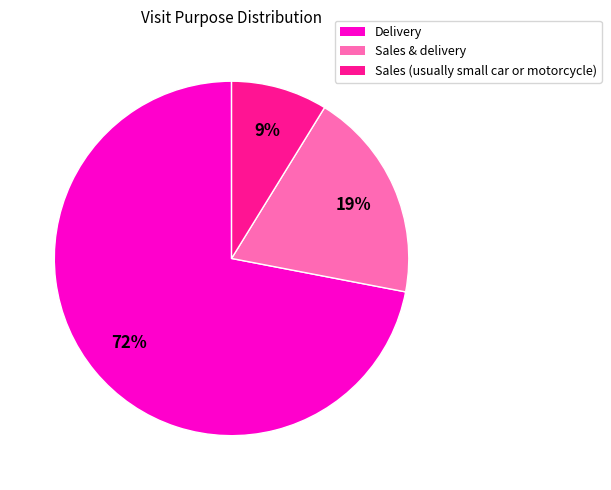

Between Delivery and Sales & delivery, which is larger?

Delivery